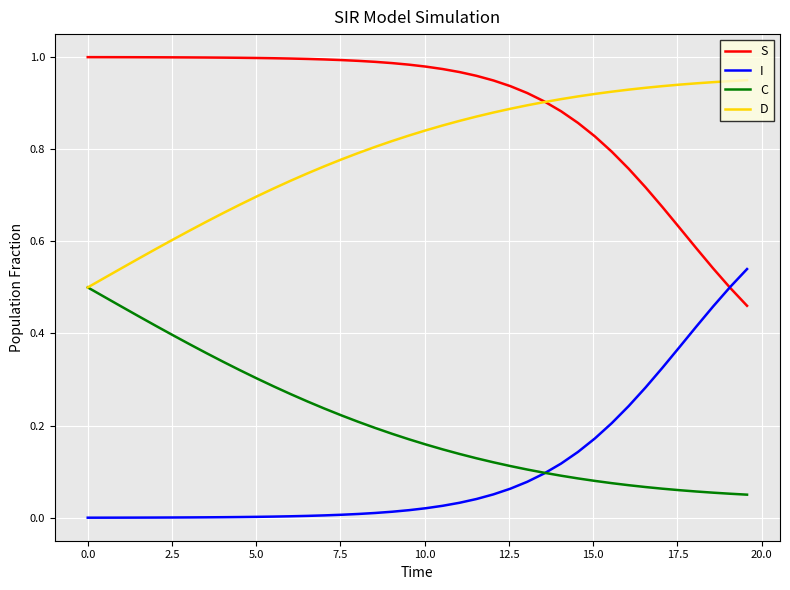

True or false: C and S cross at least once.

False